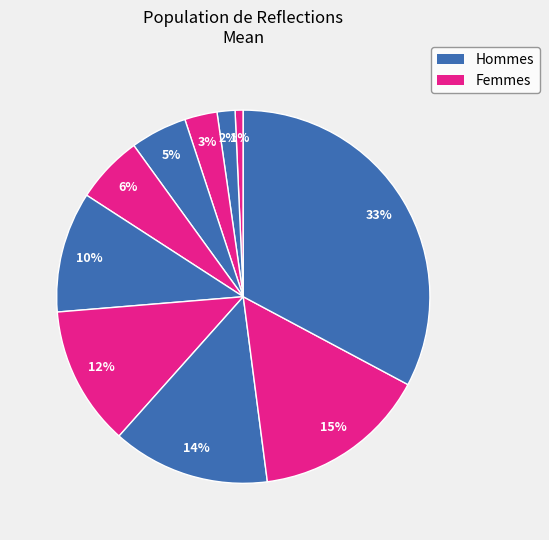

How many slices are in this pie chart?

10